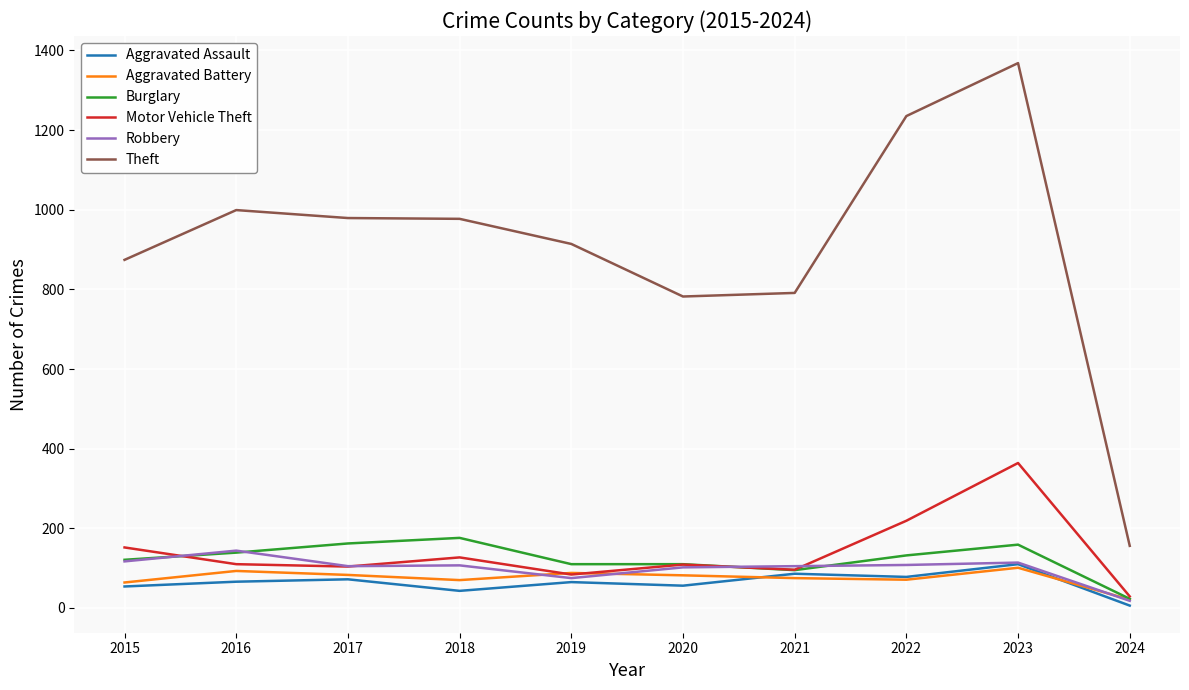

What is the sum of the Motor Vehicle Theft values at 2017 and 2019?

188